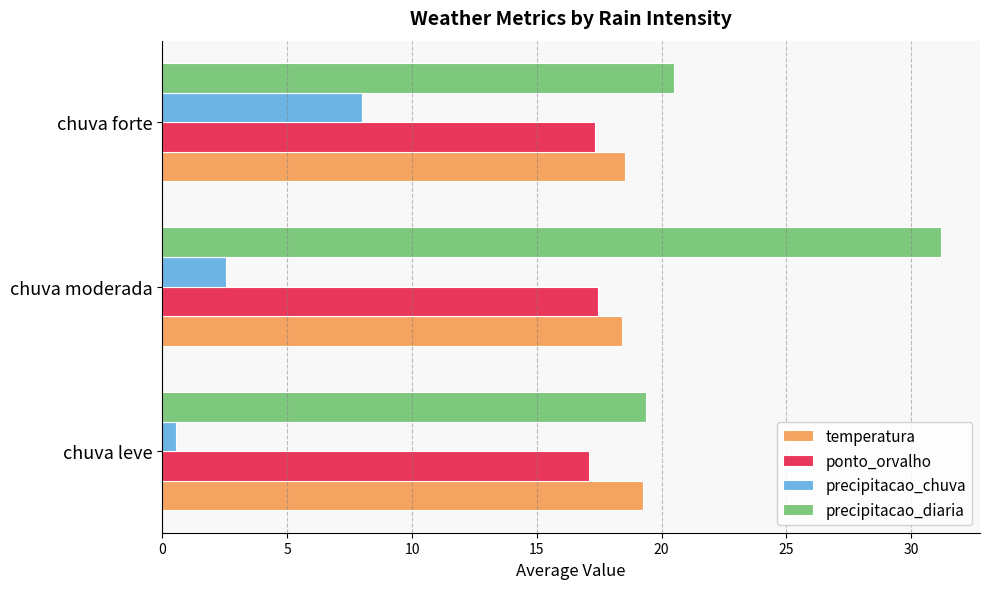

Which series has the largest range (max minus min)?

precipitacao_diaria